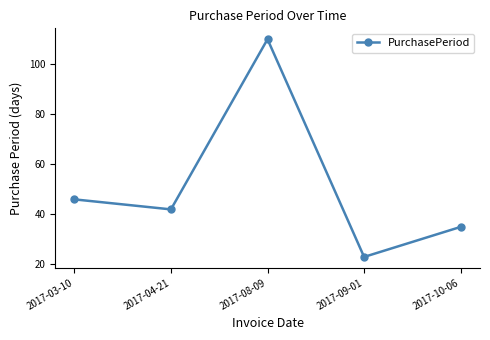

True or false: there are more than 0 points higher than both neighbors.

True